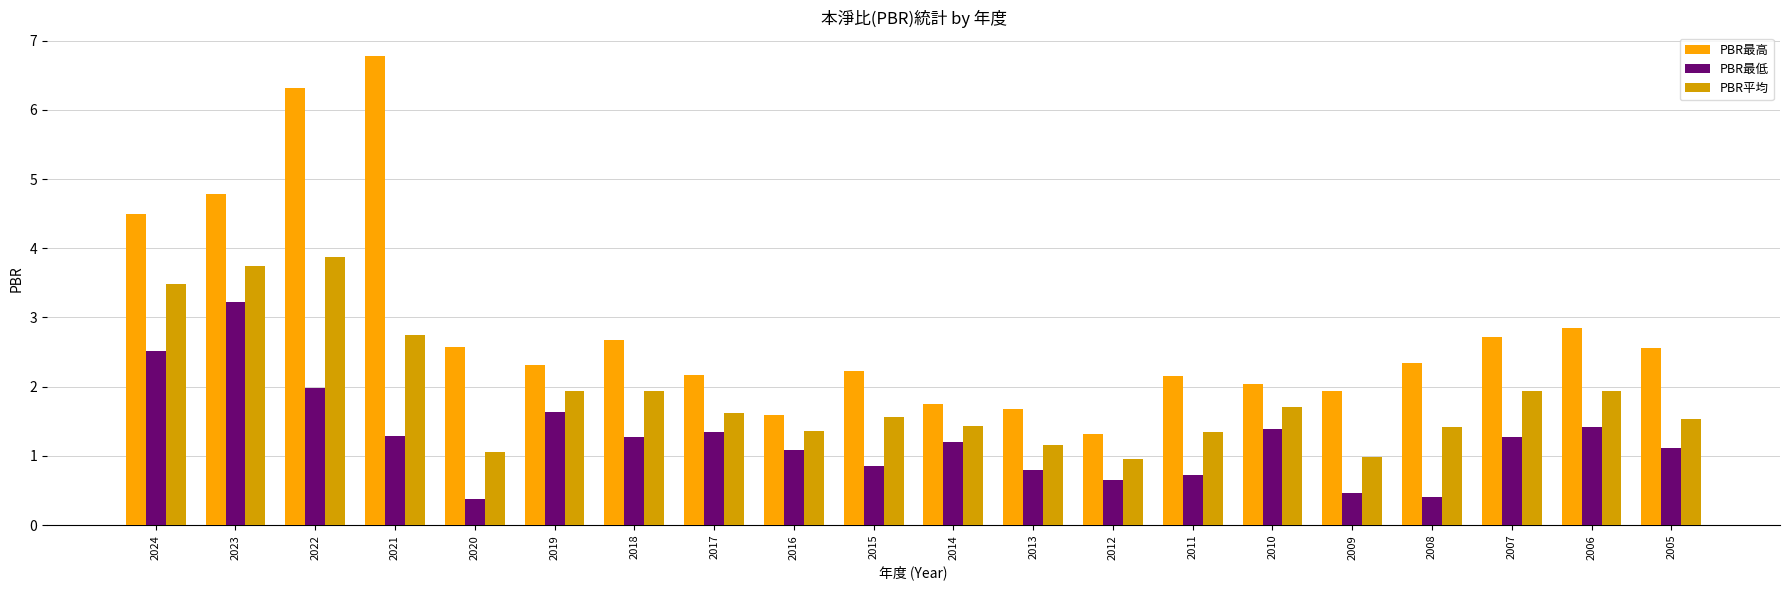

The PBR最高 series shows 2.3 at 2008. True or false?

True